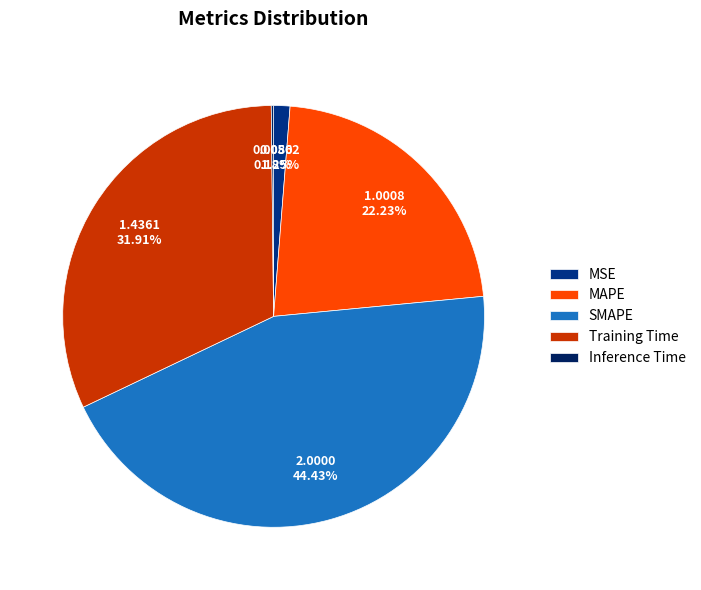

What is the ratio of the value at MAPE to the value at SMAPE?

0.5